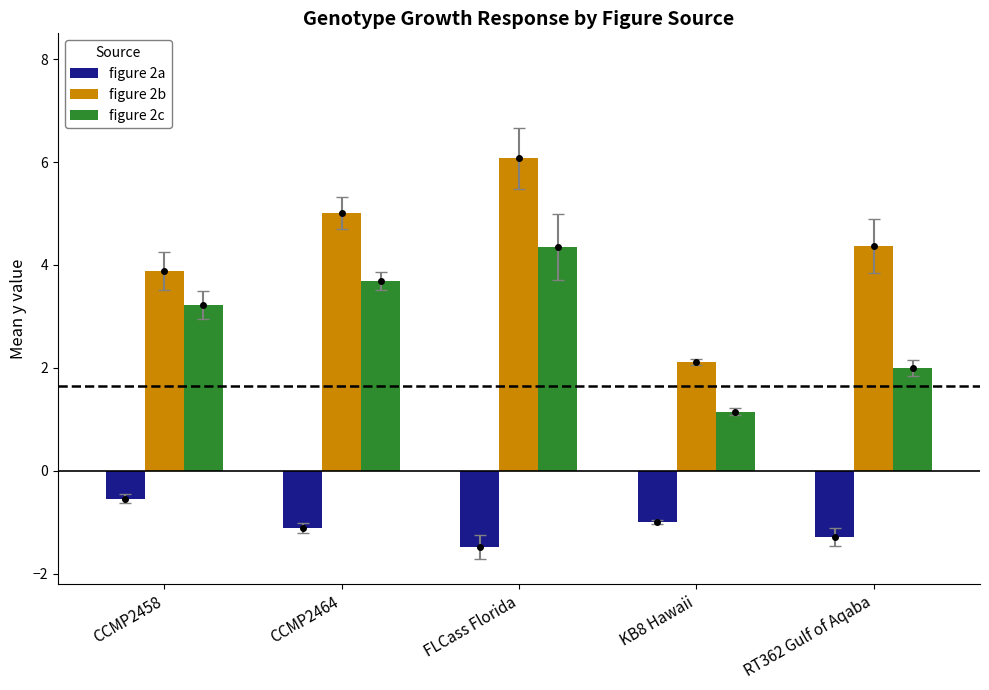

Which label corresponds to the smallest value in the chart?

FLCass Florida